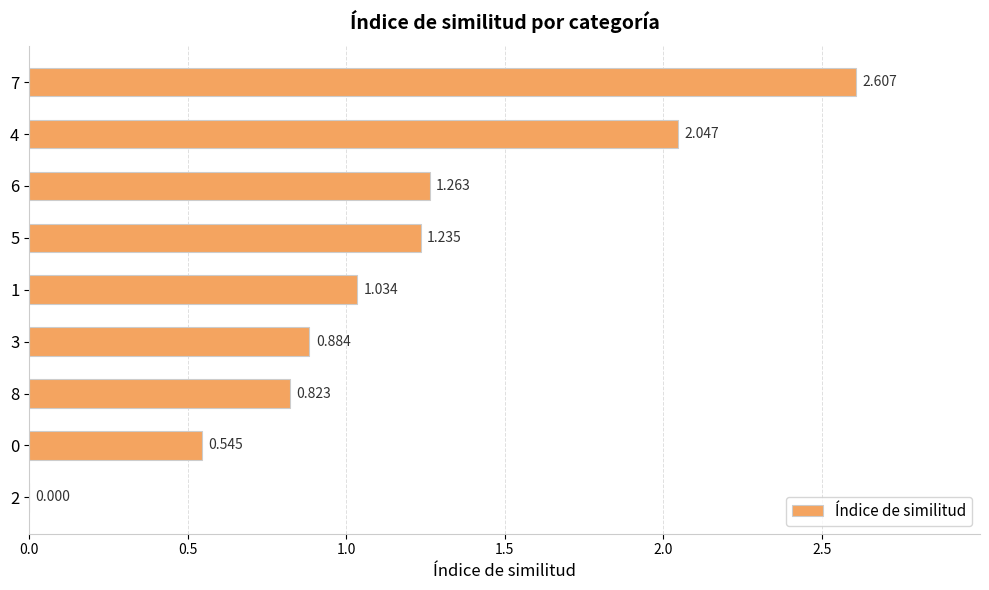

How many series are shown in this chart?

1